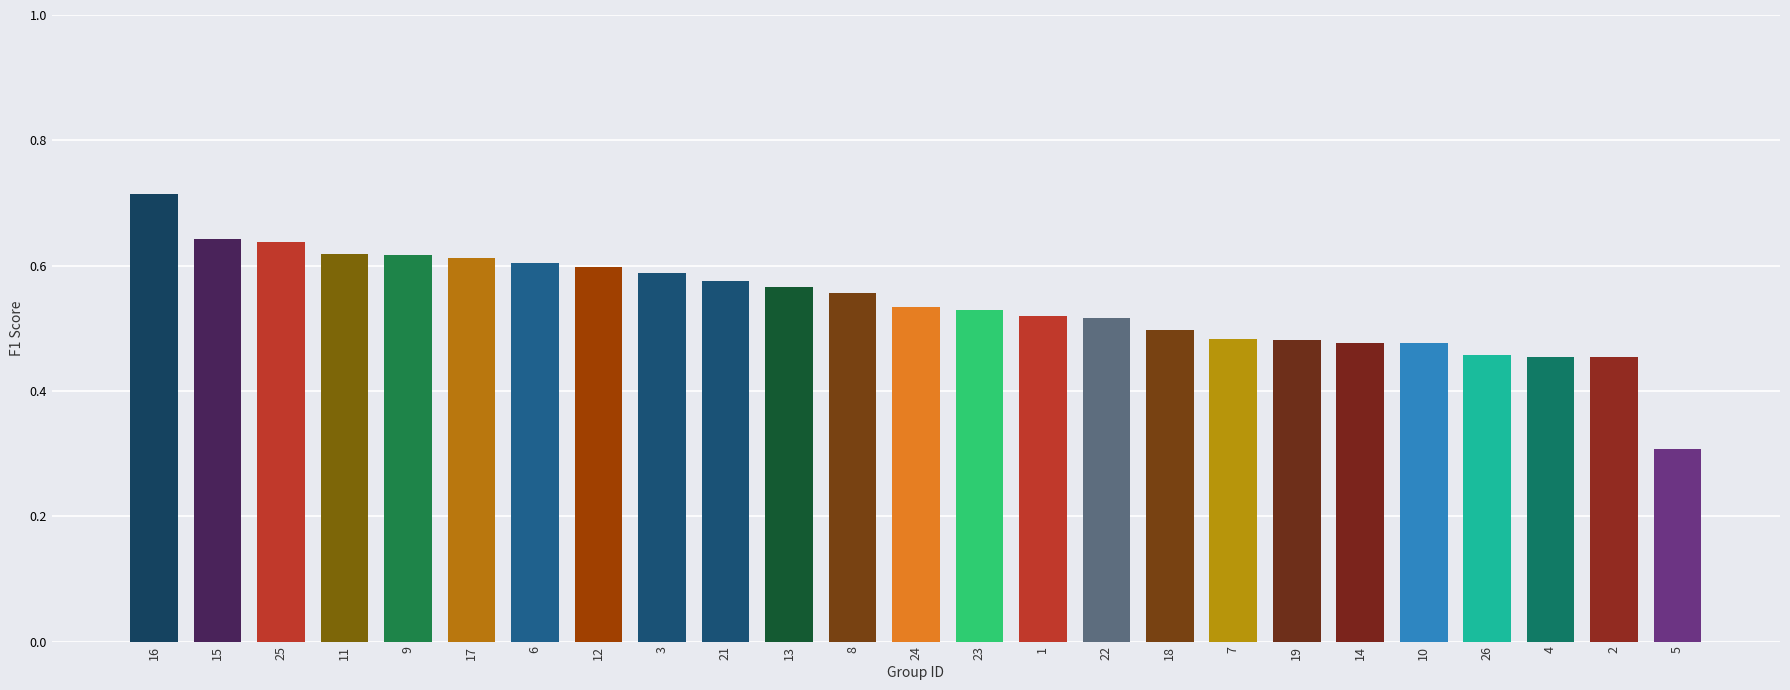

What is the difference between the values at 16 and 8?

0.2